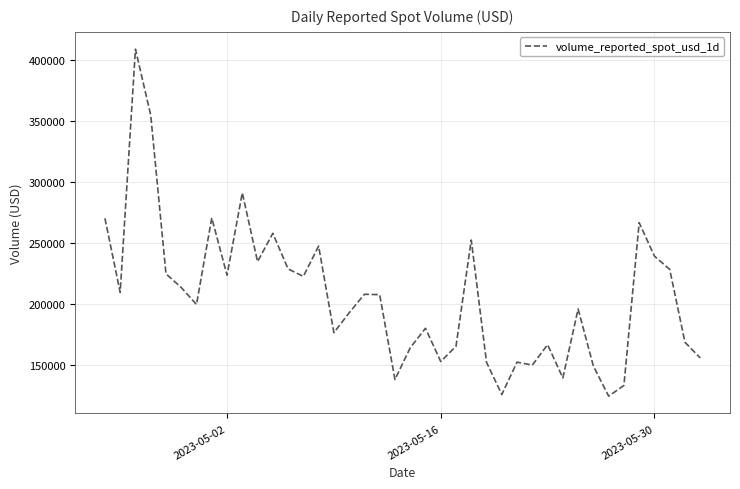

What is the greatest value displayed?

408584.3